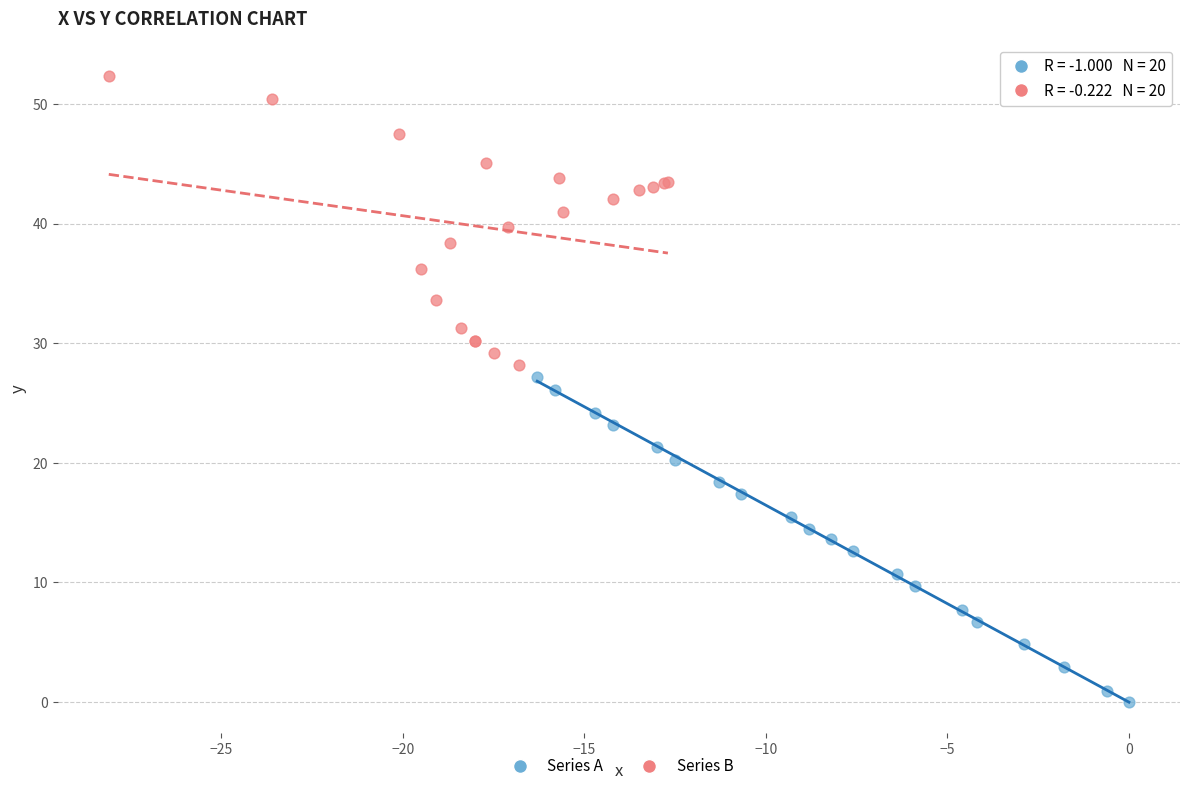

Which series reaches the maximum Y coordinate?

Series B